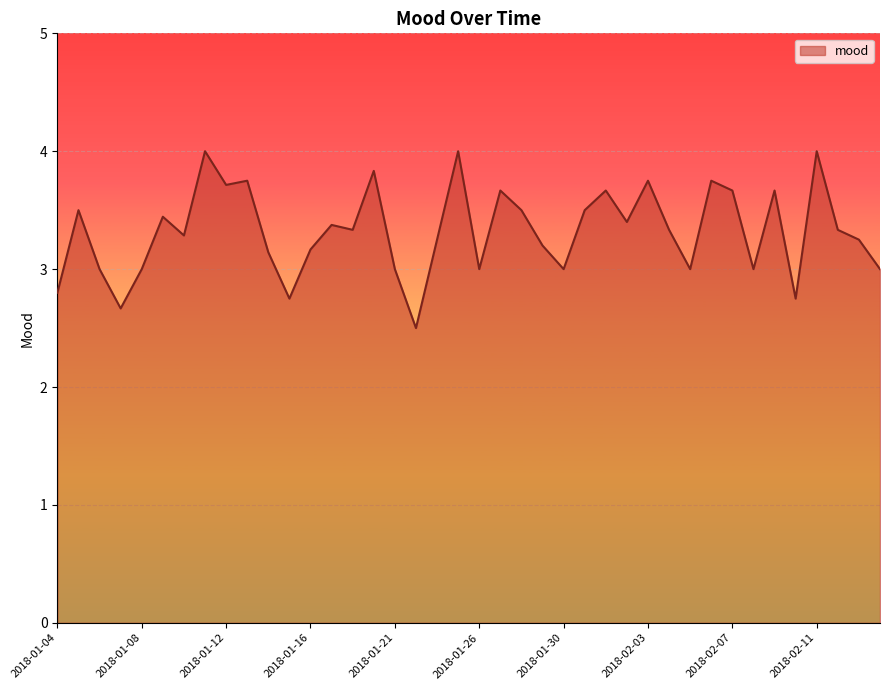

What is the greatest value displayed?

4.0